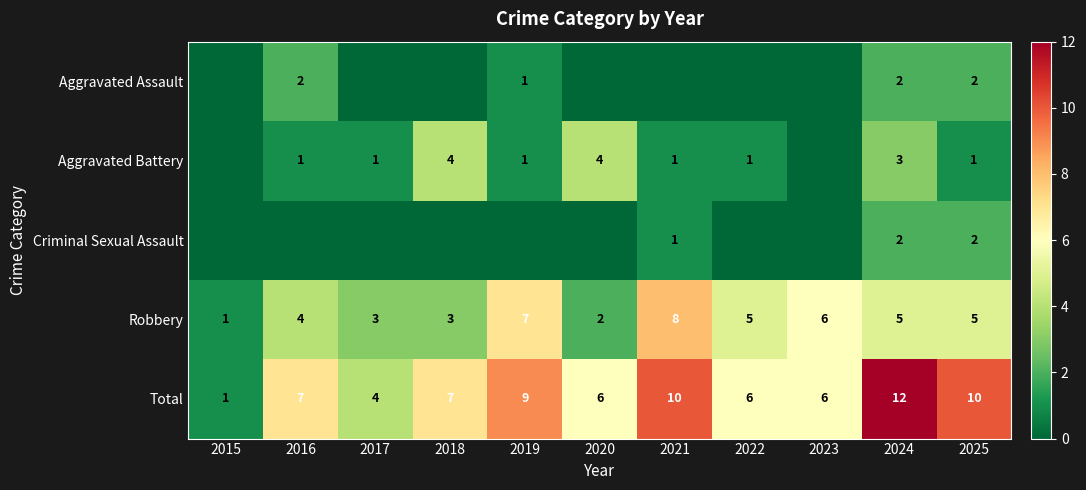

What is the average value of the Total series?

7